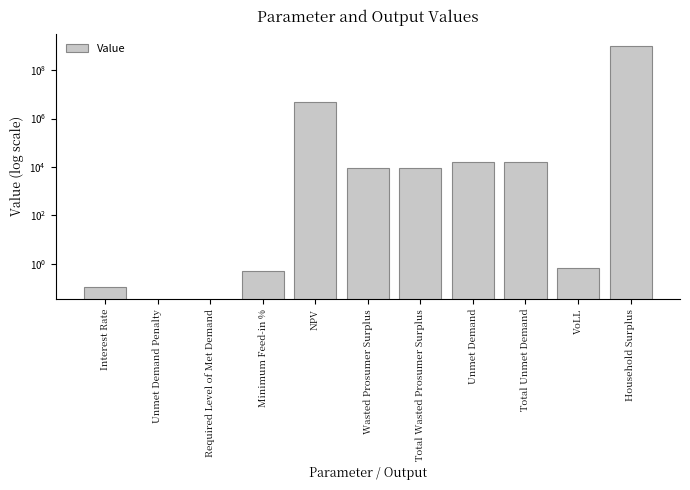

What is the label of the 1st bar from the right?

Household Surplus